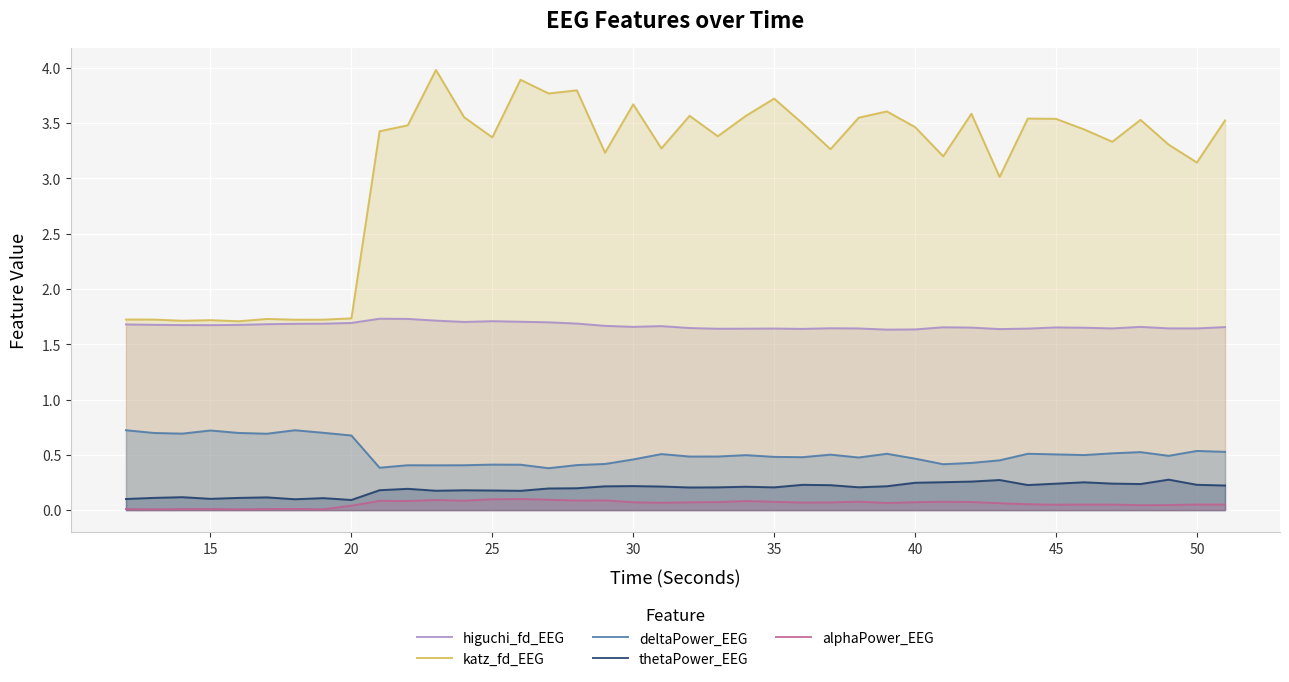

Is it true that deltaPower_EEG equals 0.5 at 35?

True